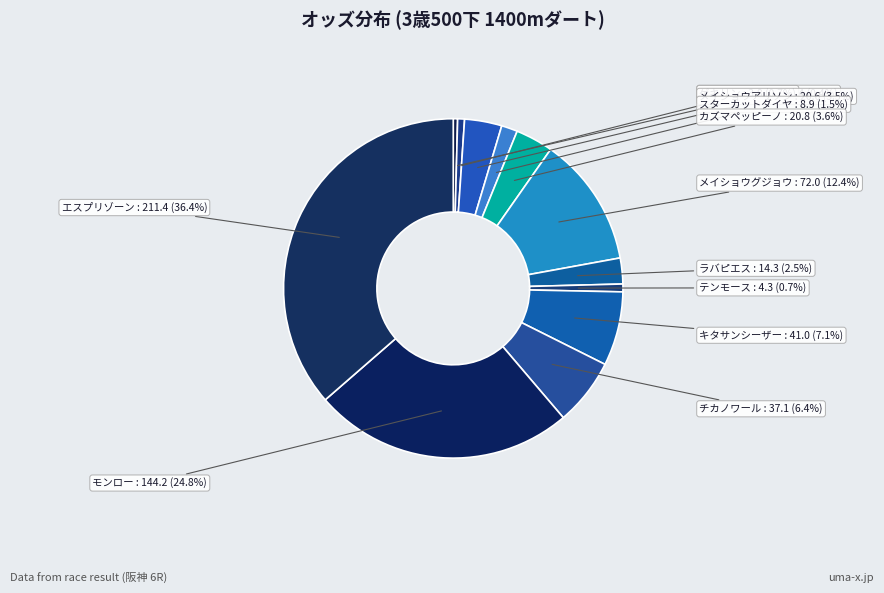

To the nearest percent, what is the difference between the largest and smallest slice percentages?

36%